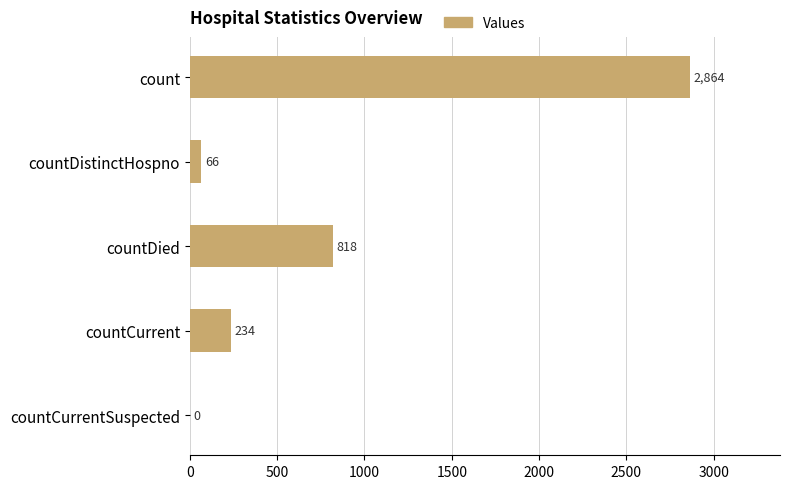

What is the greatest value displayed?

2864